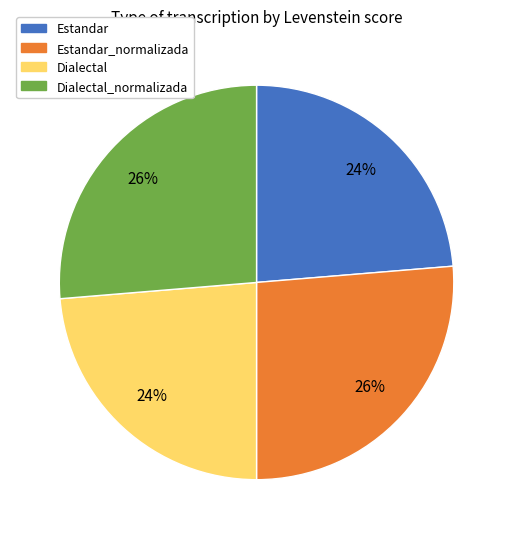

To the nearest percent, what is the average slice percentage?

25%